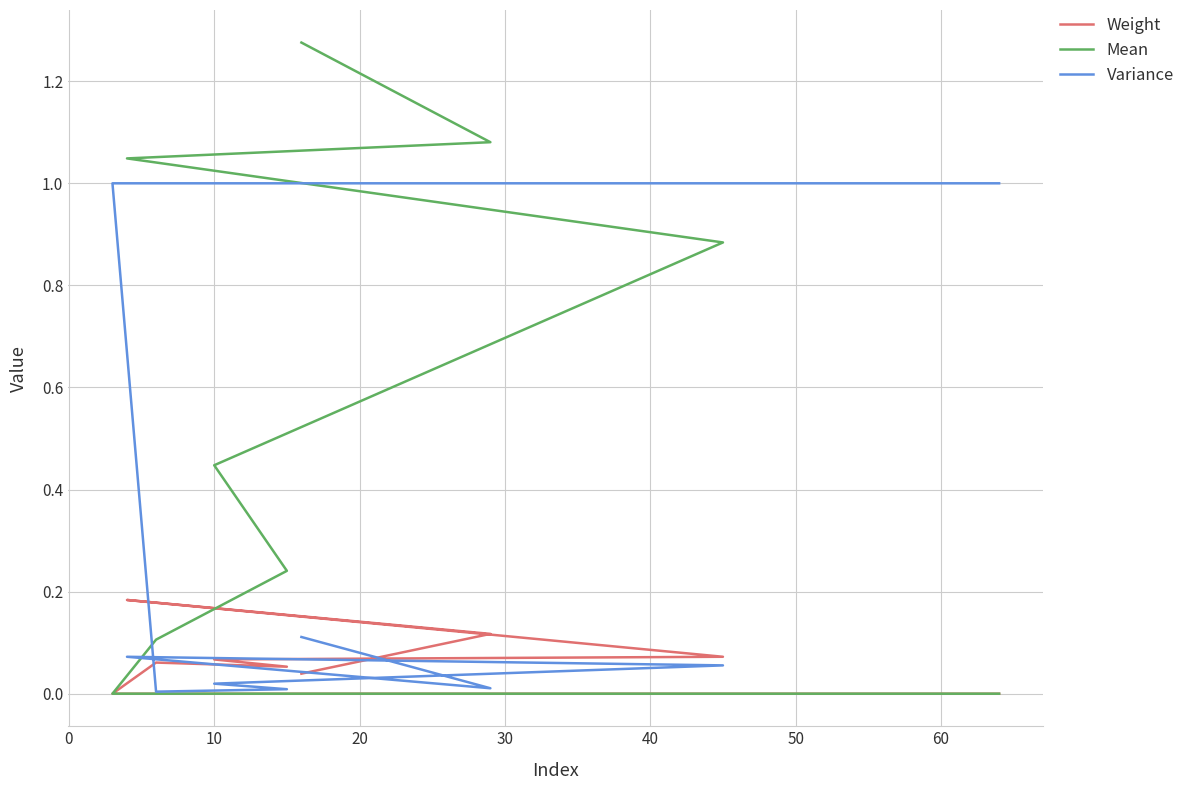

What is the difference between the maximum and minimum values in the Mean series?

1.3